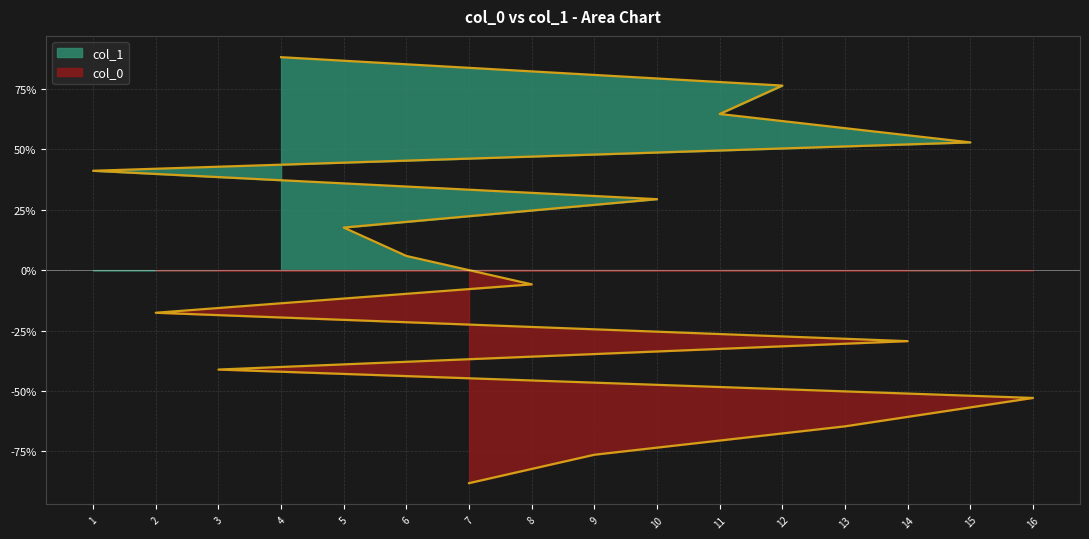

The value at 11 is 92.2. True or false?

False